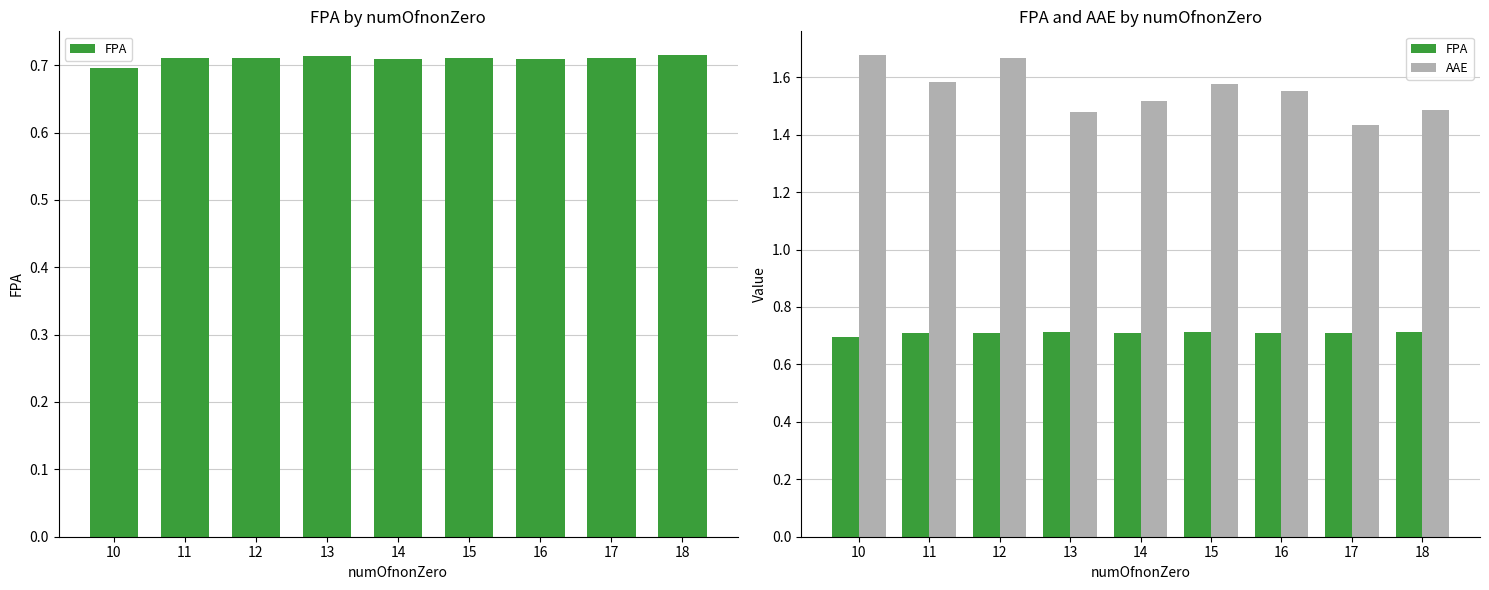

Rank the categories by AAE value from lowest to highest.

17, 13, 18, 14, 16, 15, 11, 12, 10